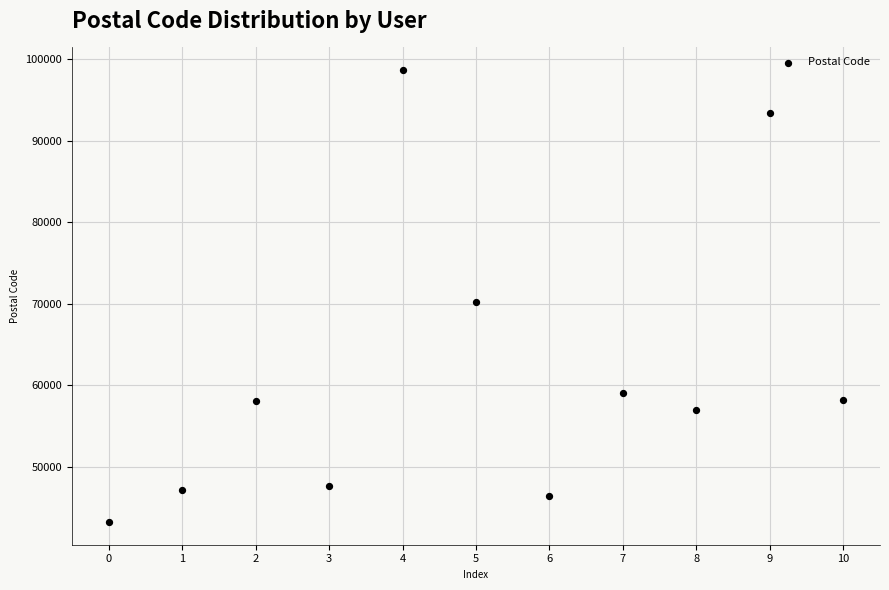

What is the average Y value?

61727